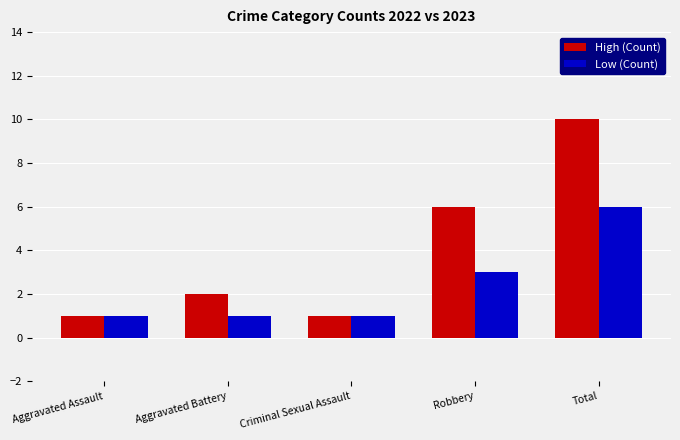

What is the label of the 4th bar from the right?

Aggravated Battery